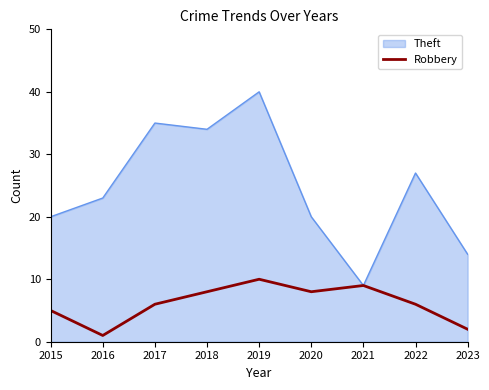

What is the greatest value displayed?

40